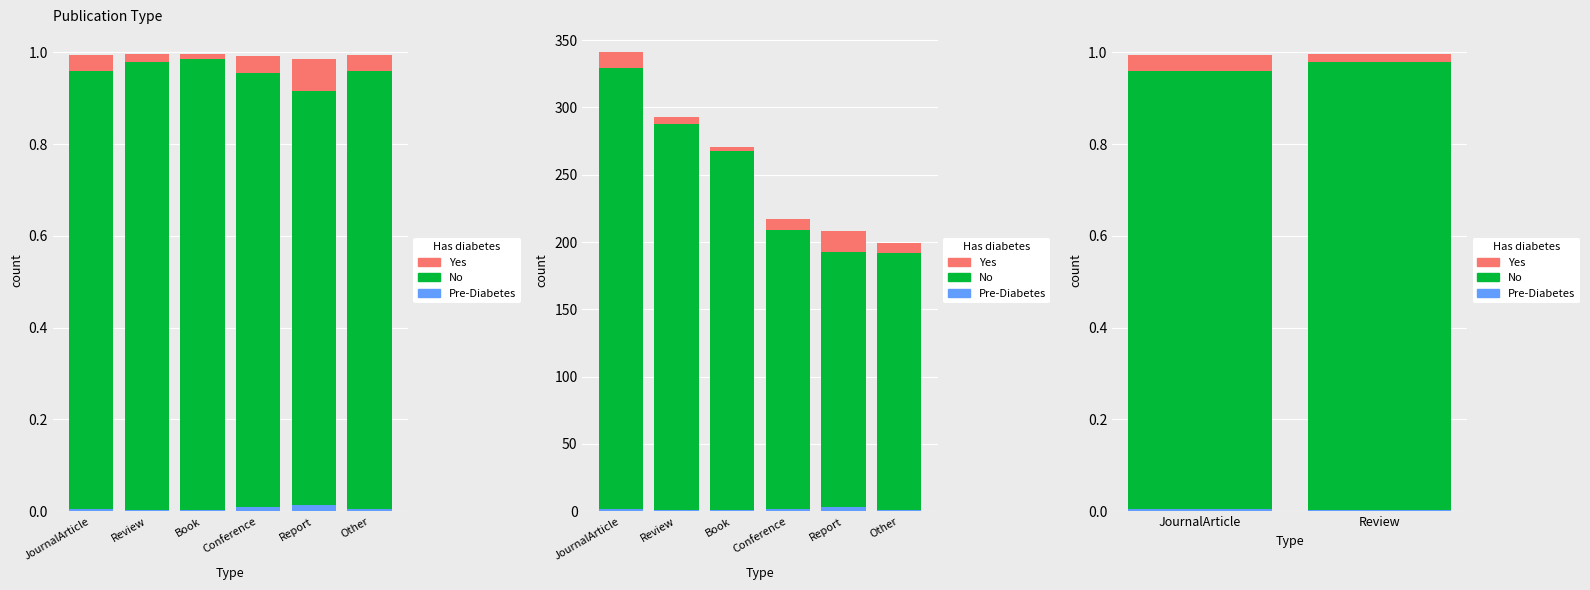

Which series has the largest total across all categories?

No